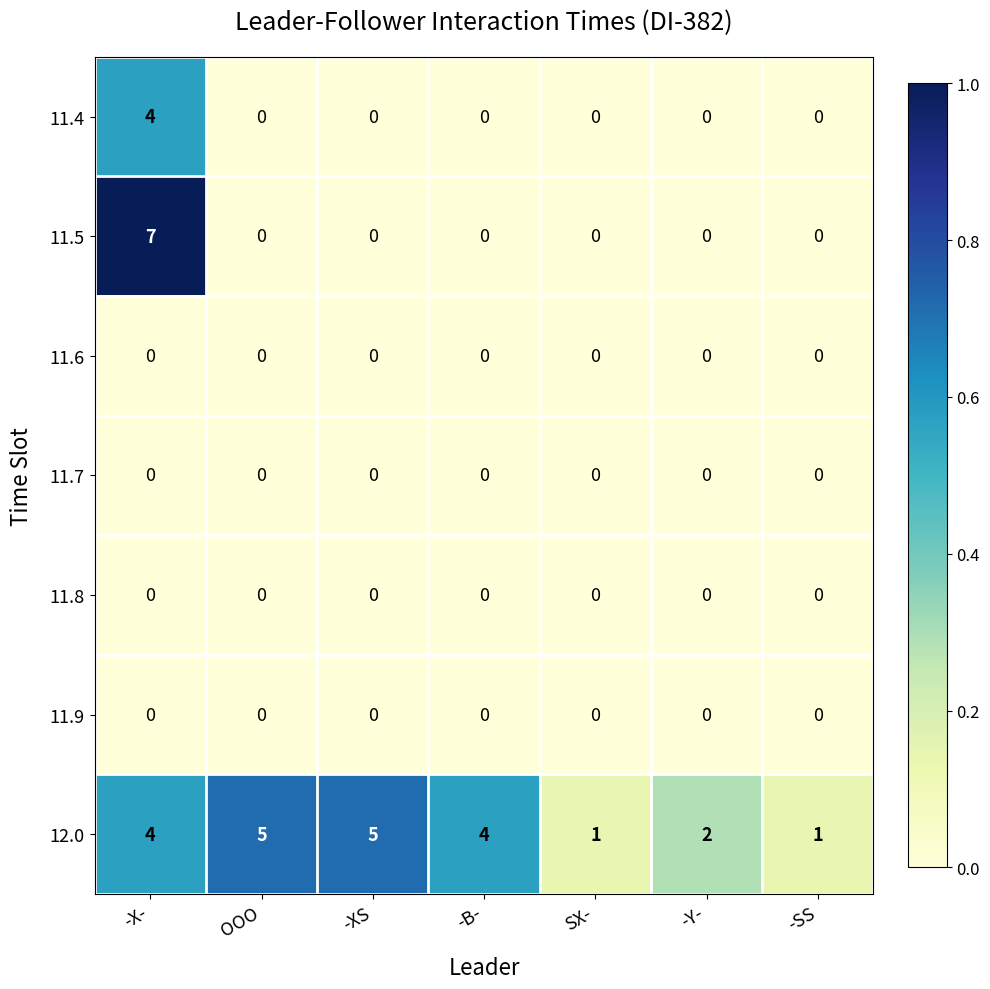

What is the greatest value displayed?

7